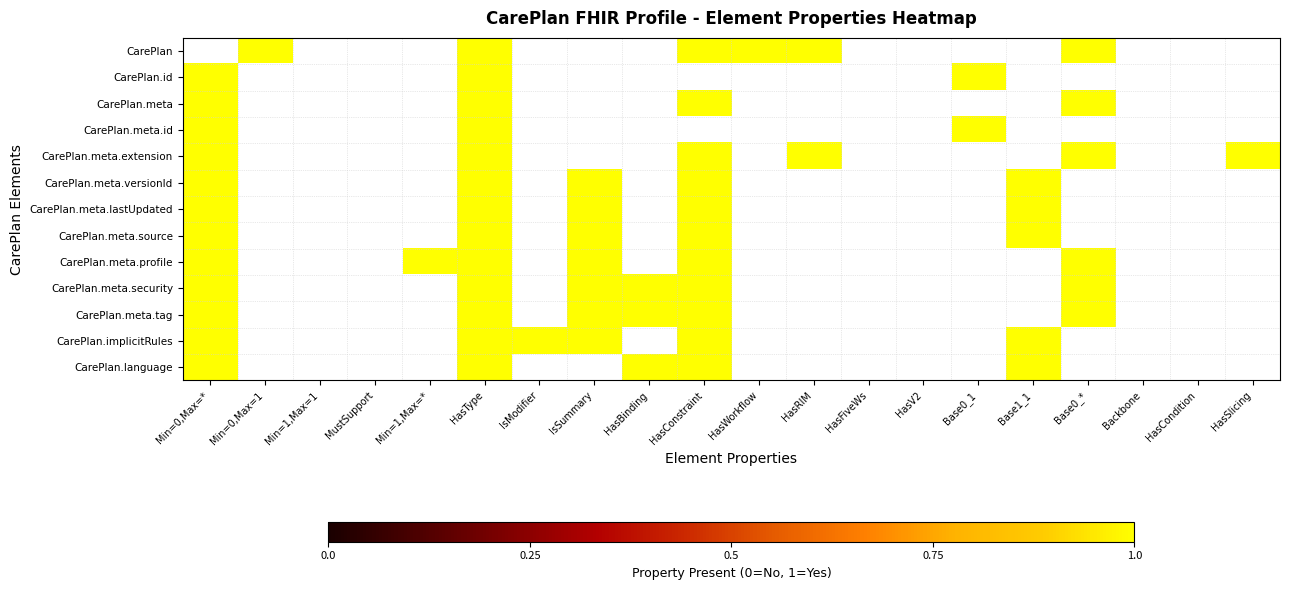

The CarePlan.meta.lastUpdated series shows 1.0 at Base1_1. True or false?

True